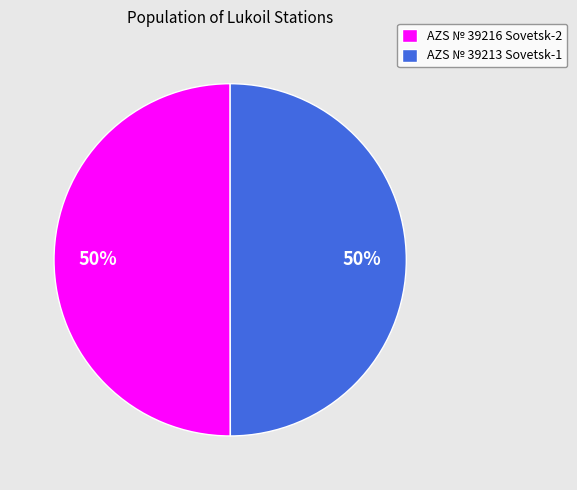

Do AZS № 39216 Sovetsk-2 and AZS № 39213 Sovetsk-1 together represent more than half of the pie?

Yes